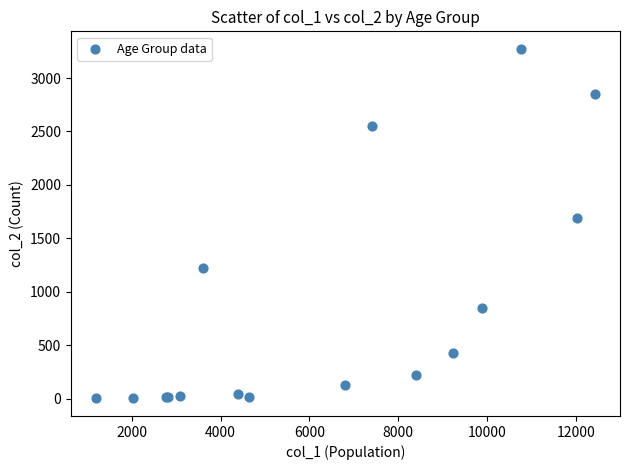

What Y value in the scatter plot is closest to 1638?

1690